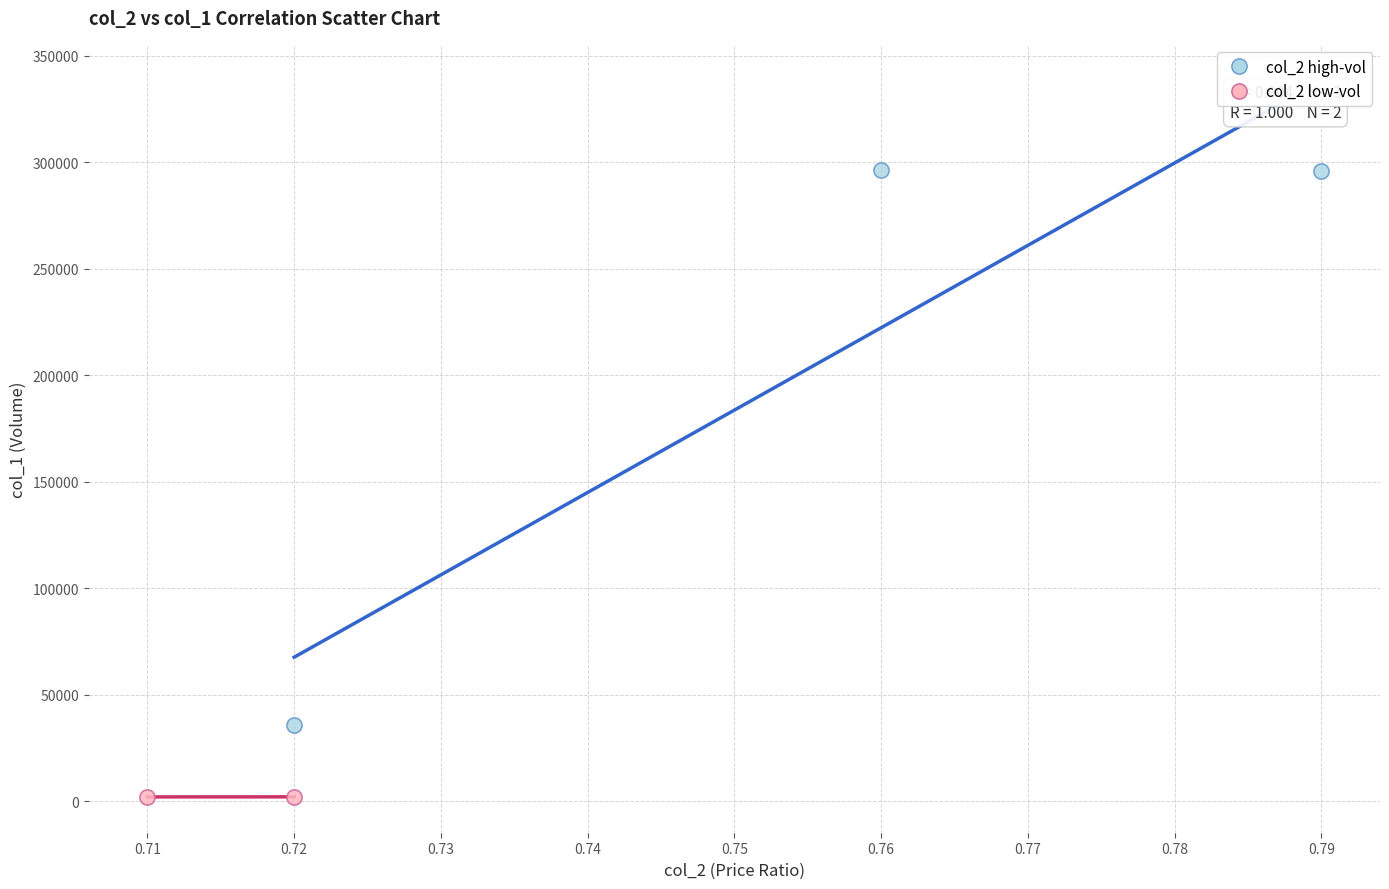

What are all the series names shown in the legend?

col_2 high-vol, col_2 low-vol